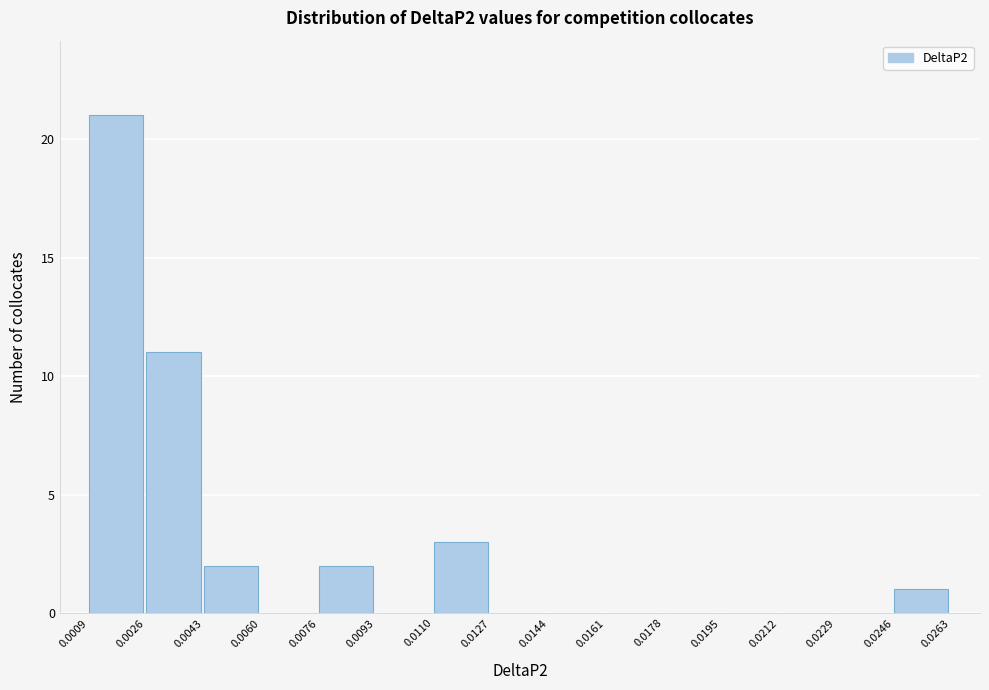

Reading left to right, transcribe this chart: for each bar, give the range it covers on the x-axis and its height. The values are not printed on the chart, so give them approximately, as read against the axis.

0.0009 to 0.0026: 21
0.0026 to 0.0043: 11
0.0043 to 0.0060: 2
0.0060 to 0.0076: 0
0.0076 to 0.0093: 2
0.0093 to 0.0110: 0
0.0110 to 0.0127: 3
0.0127 to 0.0144: 0
0.0144 to 0.0161: 0
0.0161 to 0.0178: 0
0.0178 to 0.0195: 0
0.0195 to 0.0212: 0
0.0212 to 0.0229: 0
0.0229 to 0.0246: 0
0.0246 to 0.0263: 1